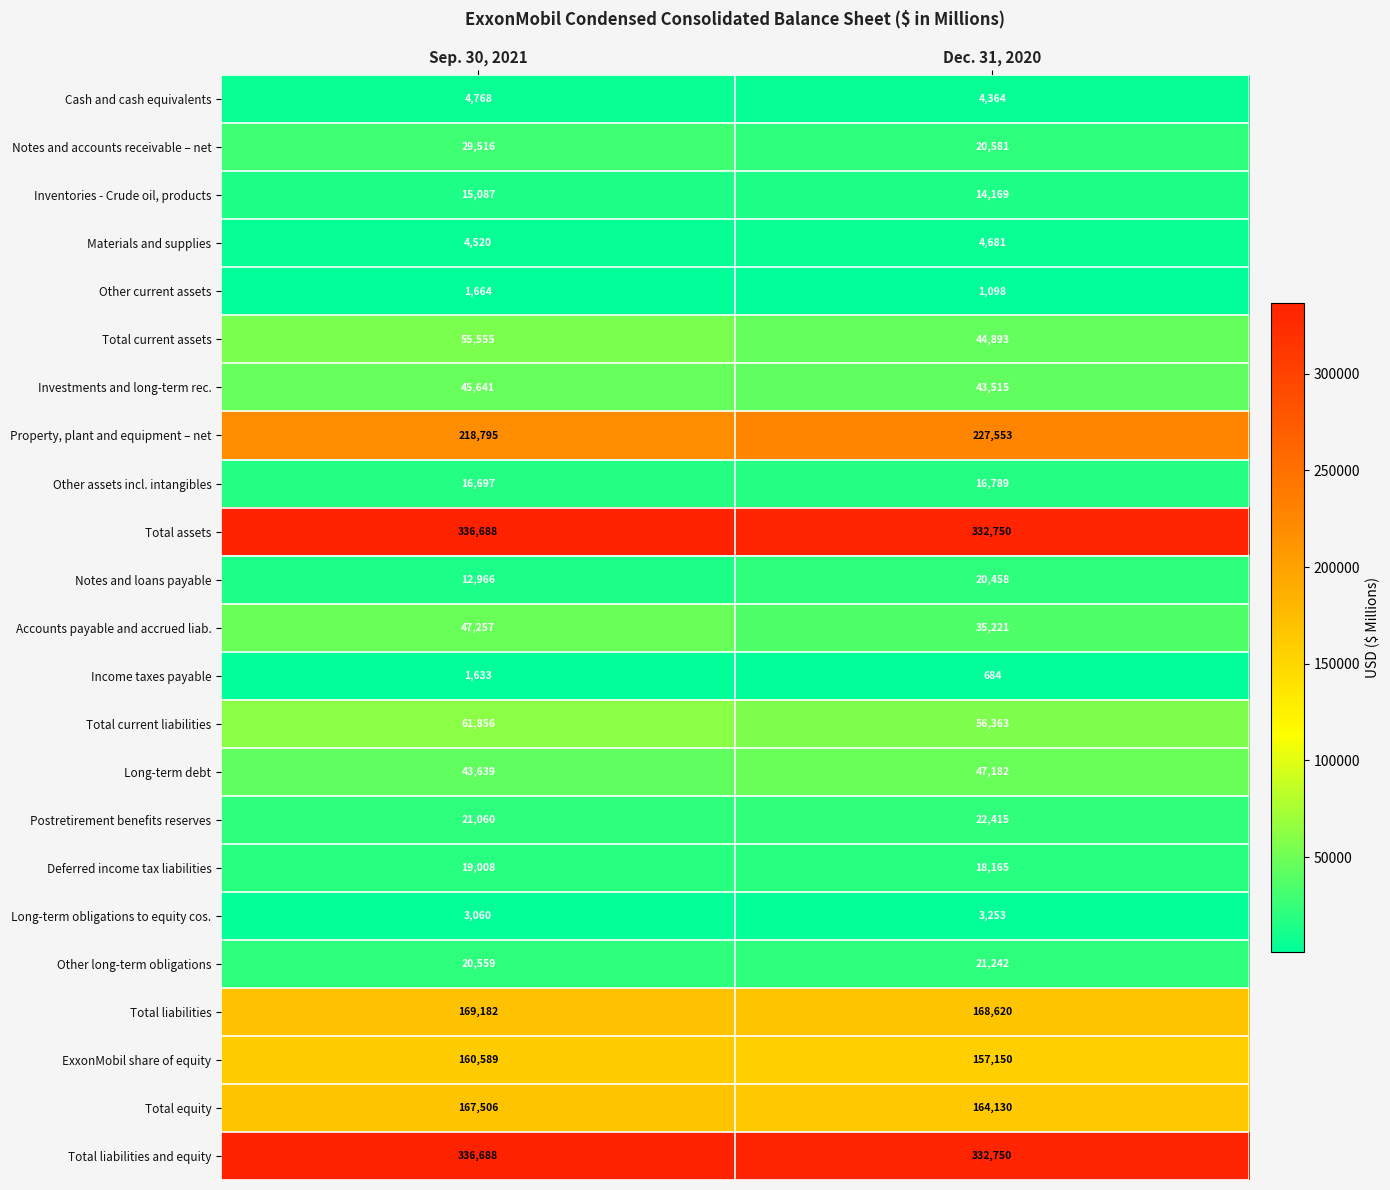

What is the greatest value displayed?

336688